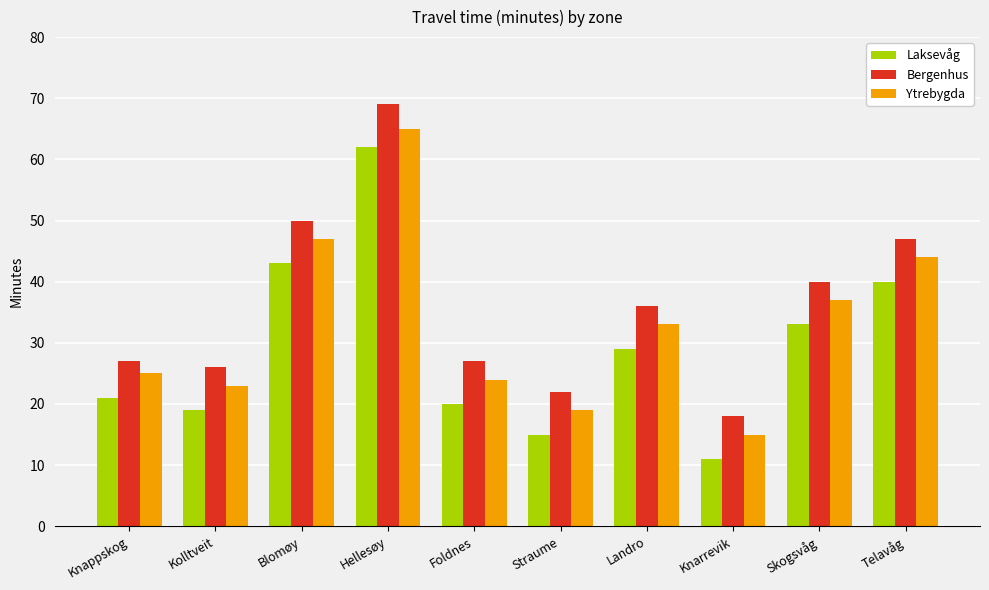

What is the label of the 9th bar from the right?

Kolltveit